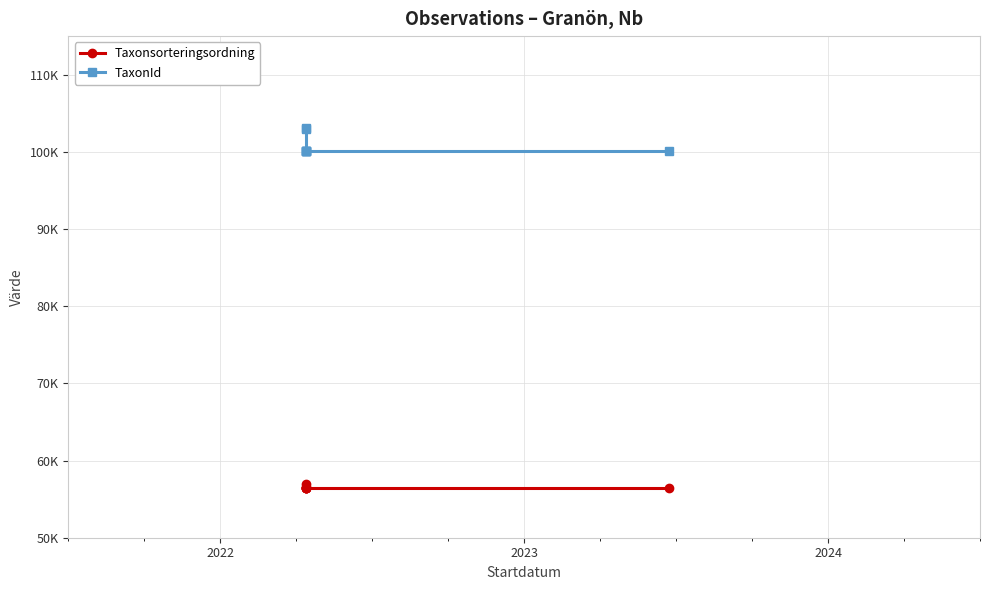

Which series has the widest spread of values?

TaxonId